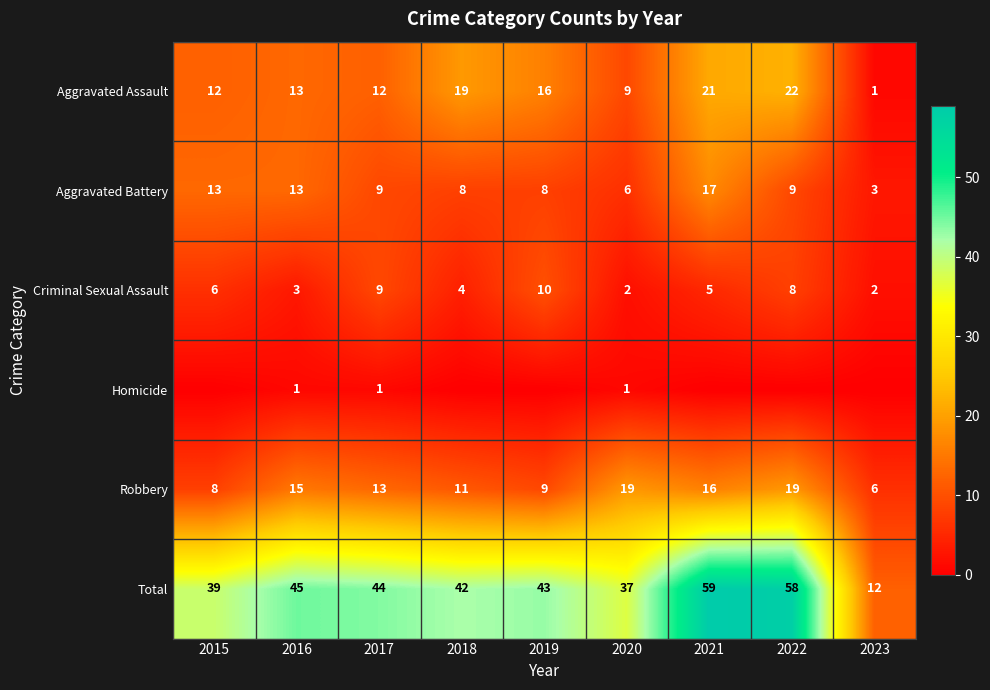

What is the difference between the maximum and minimum values in the Total series?

47